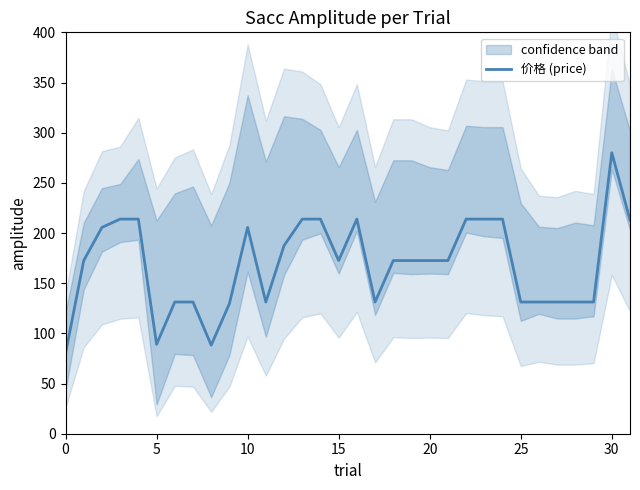

Is this an area chart (filled region under the line)?

No